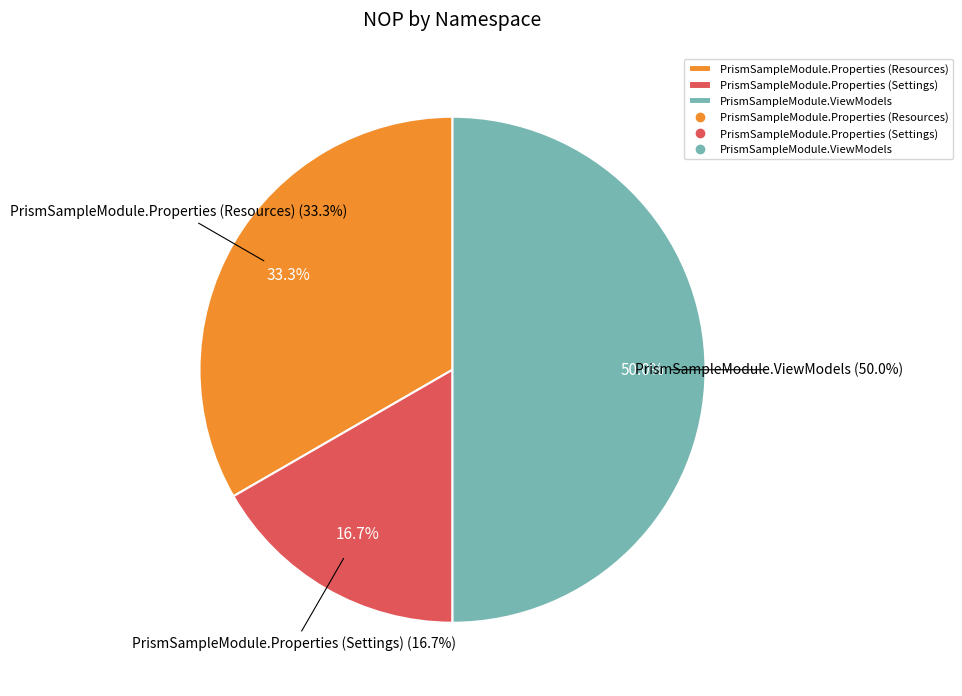

To the nearest percent, what percentage of the pie is PrismSampleModule.ViewModels?

50%